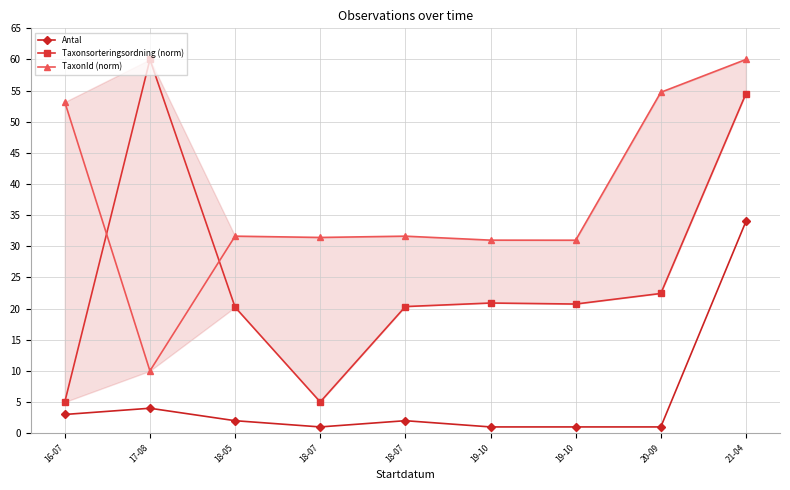

True or false: Taxonsorteringsordning (norm) has a value of 5.0 at 16-07.

True